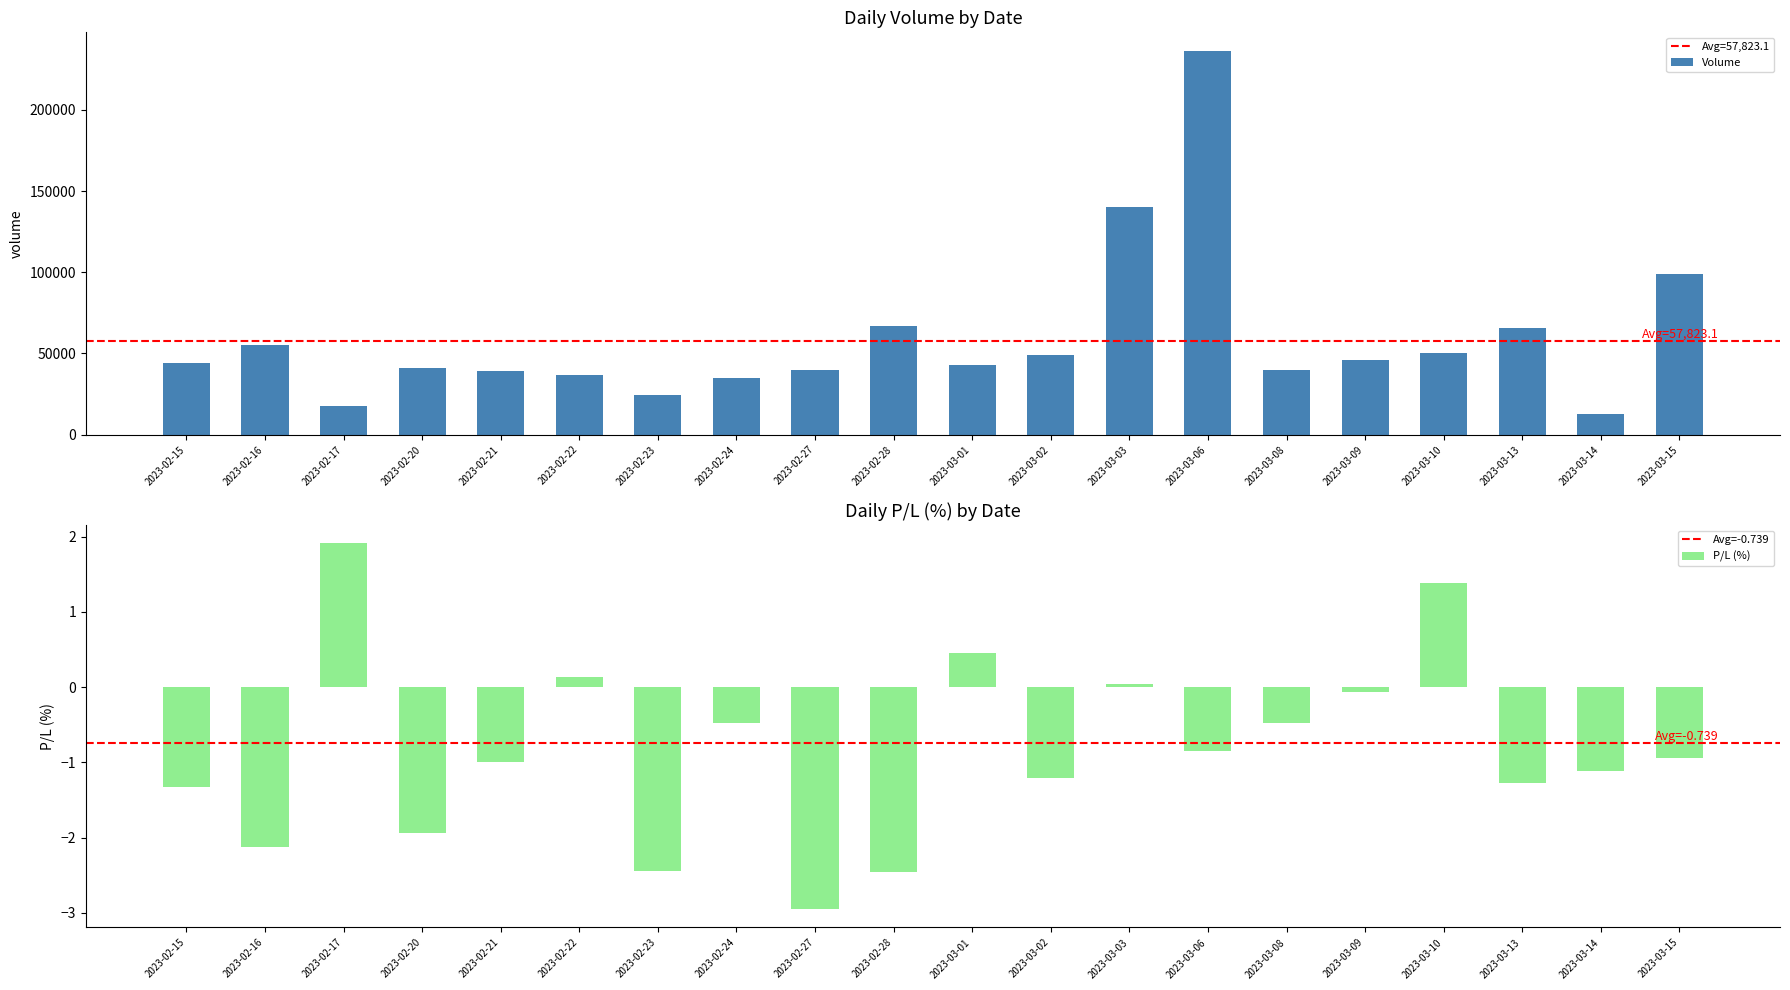

Rank the categories by Volume value from lowest to highest.

2023-03-14, 2023-02-17, 2023-02-23, 2023-02-24, 2023-02-22, 2023-02-21, 2023-02-27, 2023-03-08, 2023-02-20, 2023-03-01, 2023-02-15, 2023-03-09, 2023-03-02, 2023-03-10, 2023-02-16, 2023-03-13, 2023-02-28, 2023-03-15, 2023-03-03, 2023-03-06